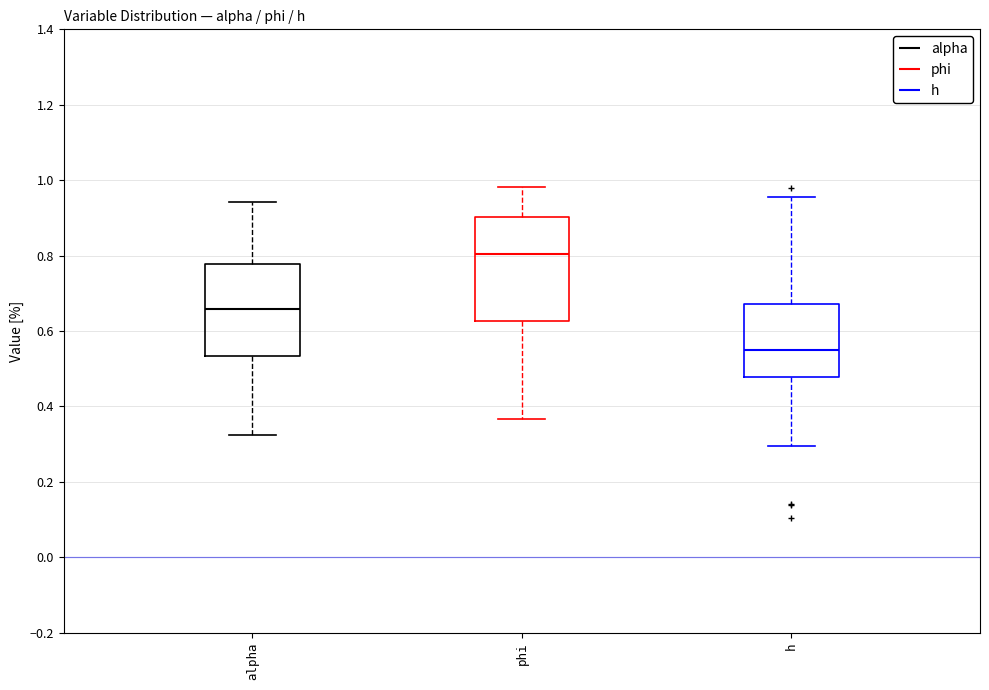

Where does the lower whisker of the box for alpha end on the y-axis? The values are not printed on the chart, so give them approximately, as read against the axis.

0.32